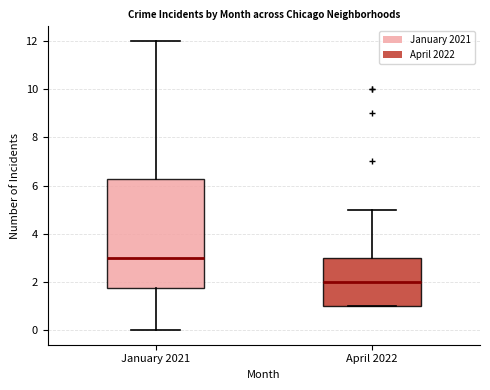

Comparing the boxes themselves (not the whiskers), which one is the tallest?

January 2021